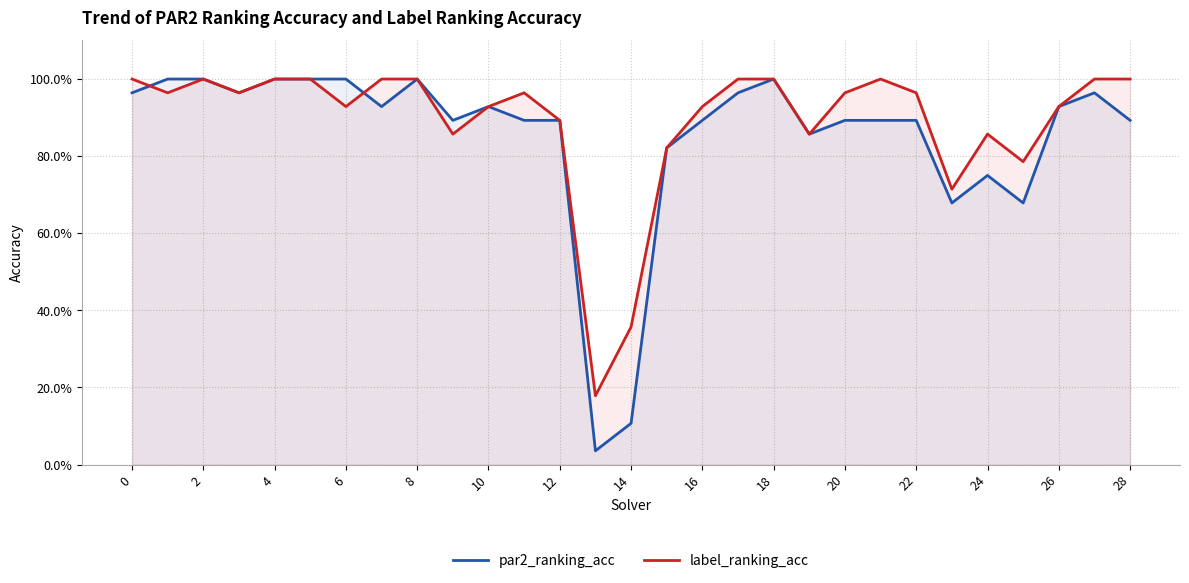

How many lines are shown in the chart?

2